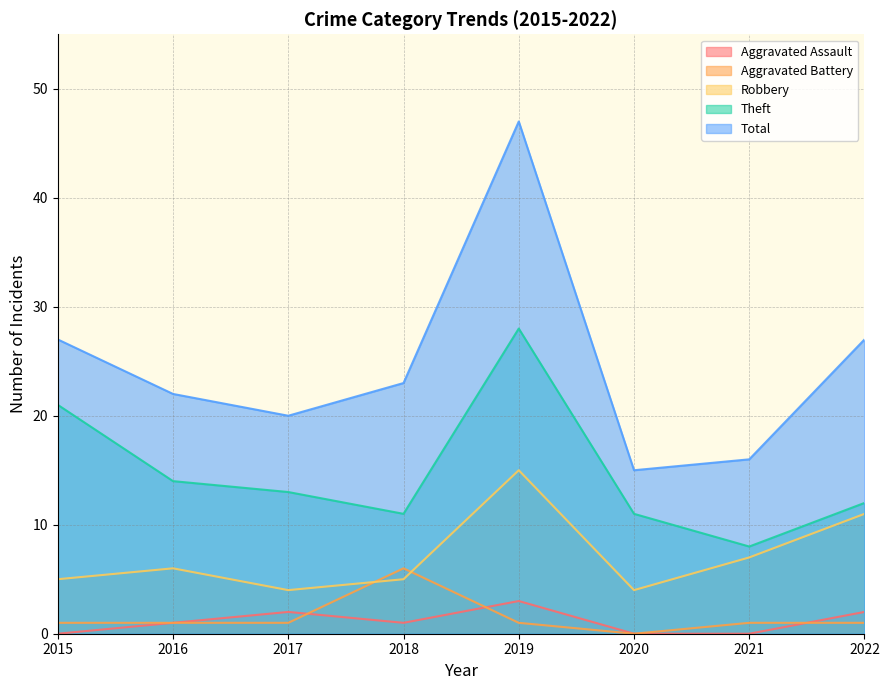

How many lines are shown in the chart?

5